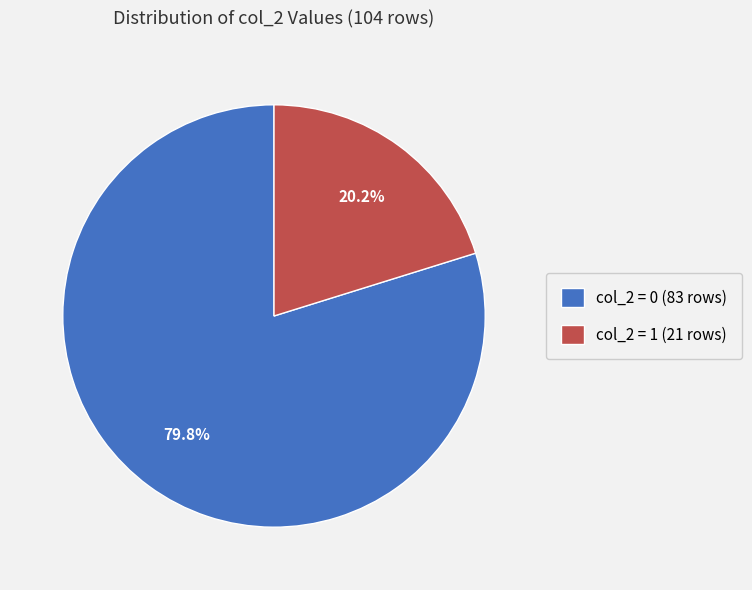

Which has a higher value, col_2 = 0 (83 rows) or col_2 = 1 (21 rows)?

col_2 = 0 (83 rows)